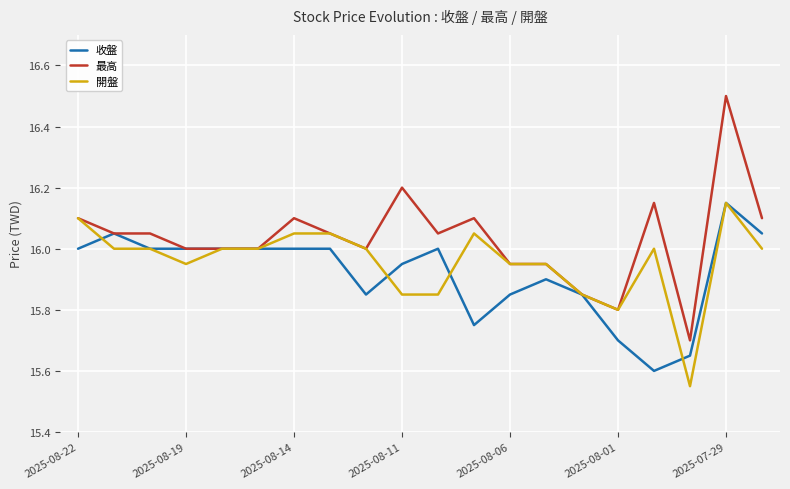

Which series has the widest spread of values?

最高